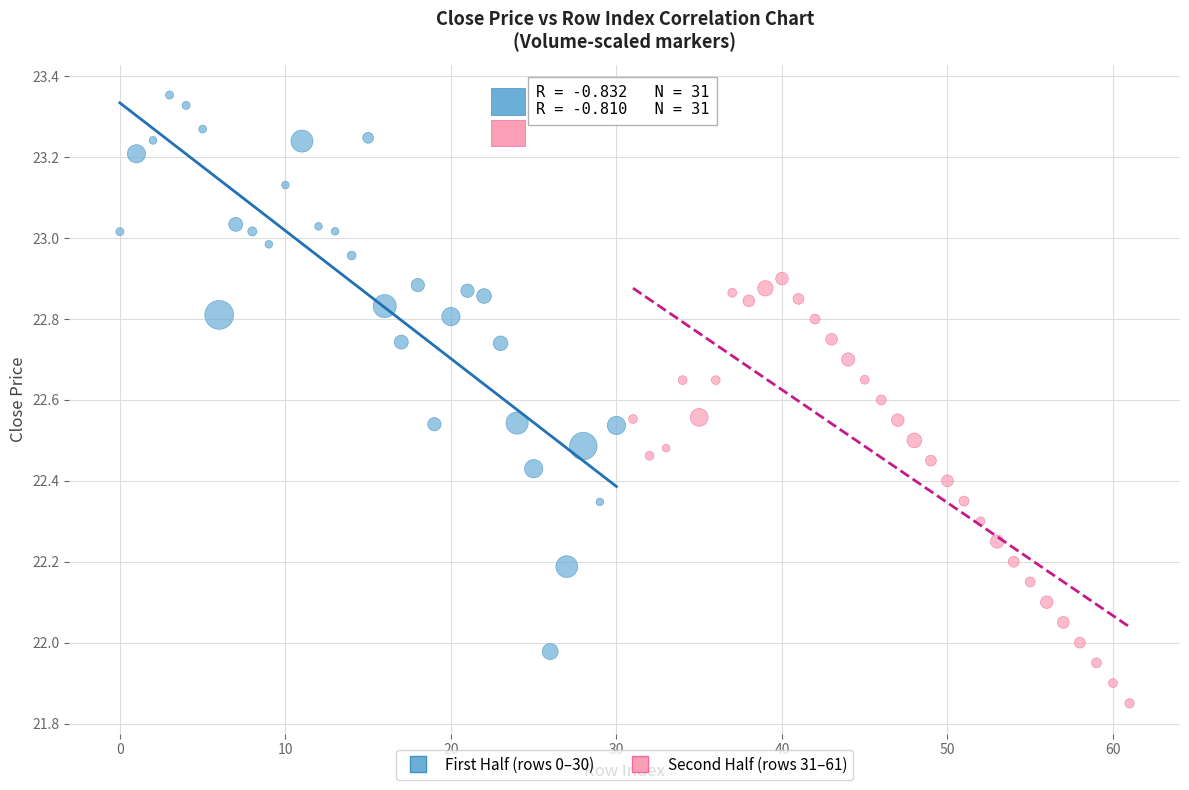

Which series has the largest Y range (max minus min)?

First Half (rows 0–30)